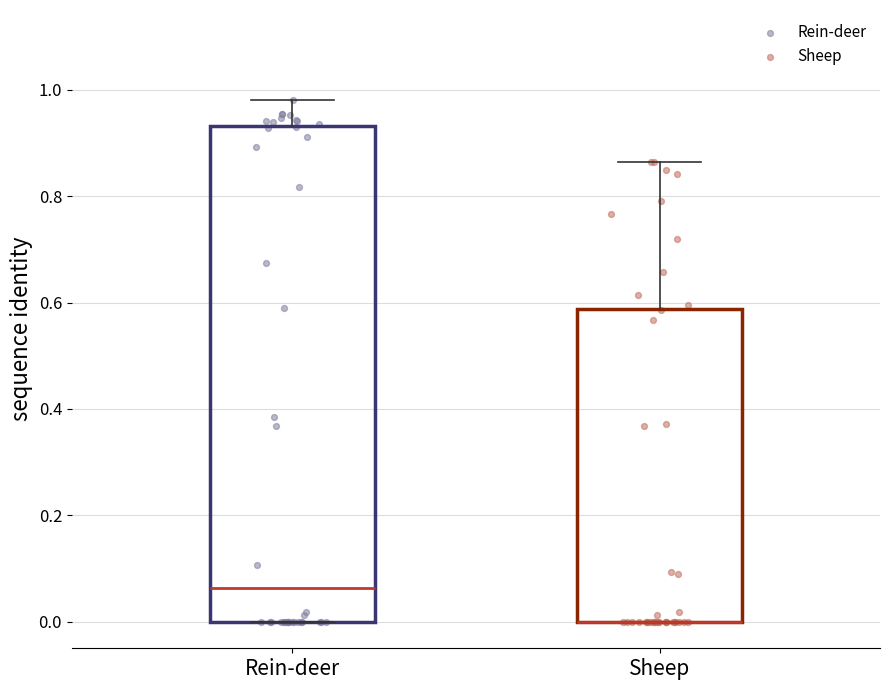

Reading left to right, transcribe this box plot: for each box, give where its median line is, the range the box spans, and where its two whiskers end, as read against the y-axis. The values are not printed on the chart, so give them approximately, as read against the axis.

Rein-deer: median 0.06, box 0.00 to 0.94, whiskers 0.00 to 0.98
Sheep: median 0.00 (drawn on the box's lower edge), box 0.00 to 0.58, whiskers 0.00 to 0.86